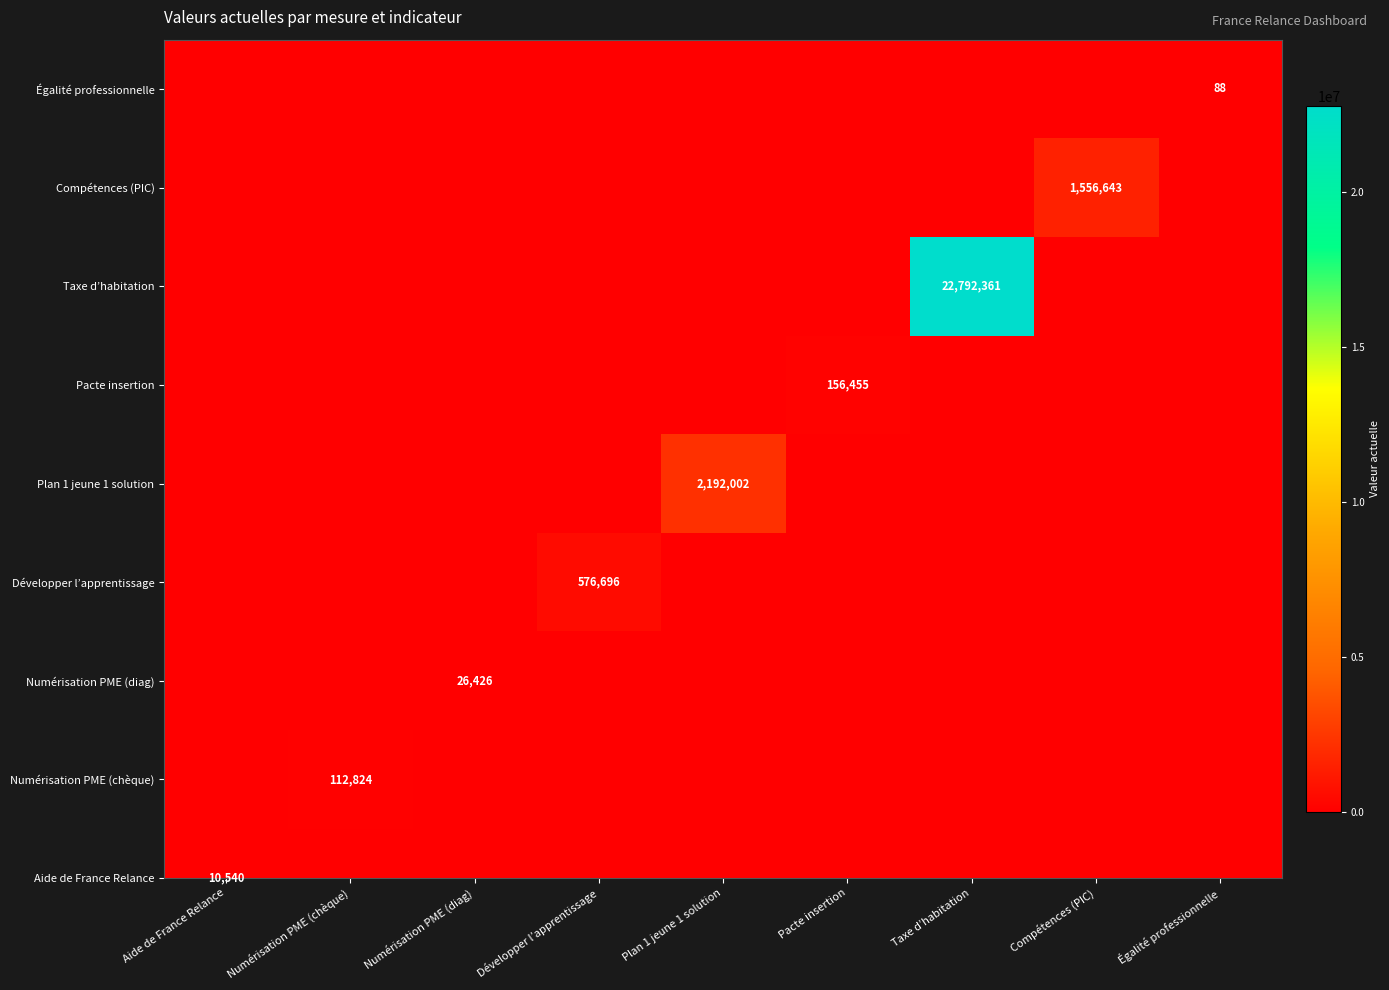

What is the difference between the values at Compétences (PIC) and Égalité professionnelle?

88